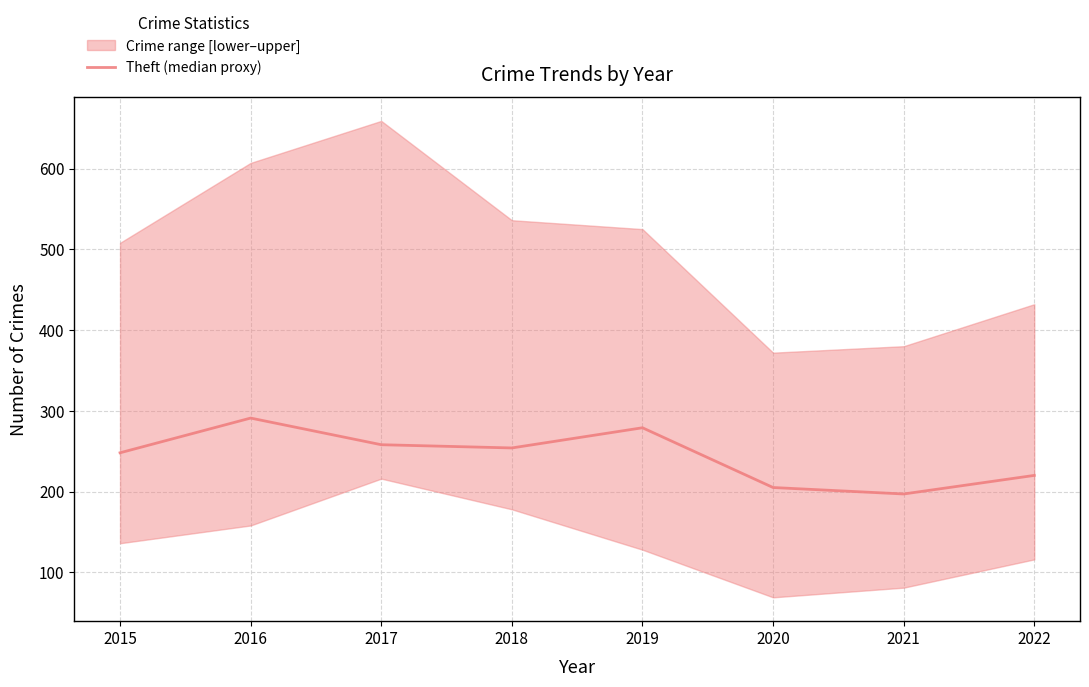

What is the minimum value shown in the chart?

197